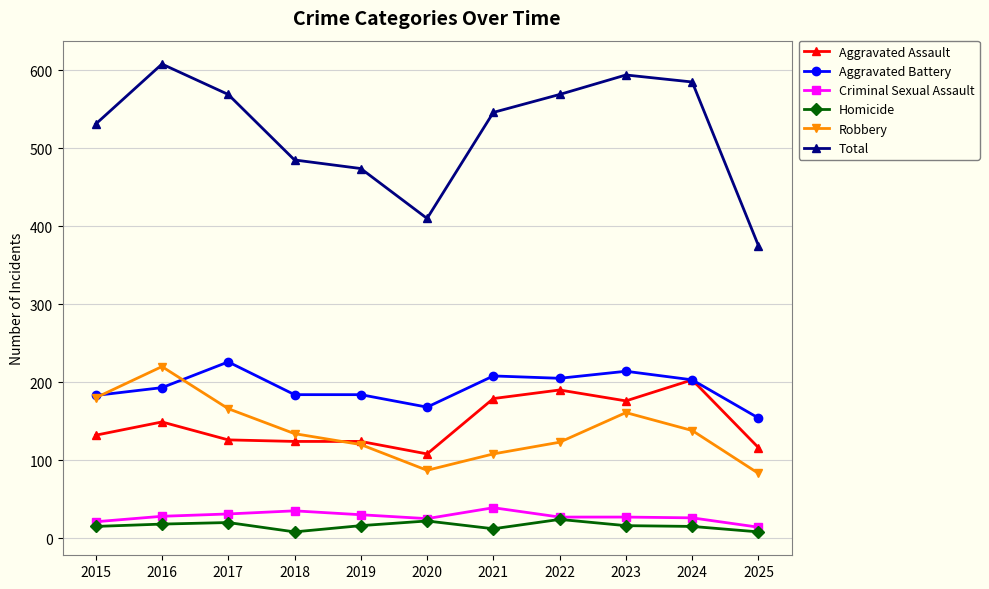

How many Homicide values are between 12 and 20?

7